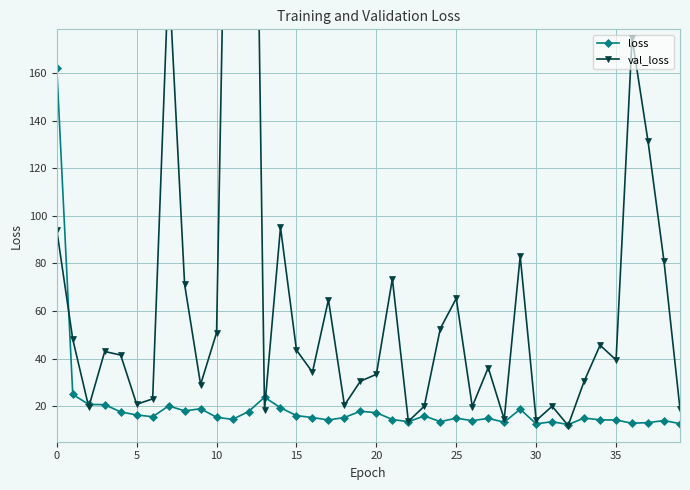

Which series ends up on top after the final intersection of val_loss and loss?

val_loss